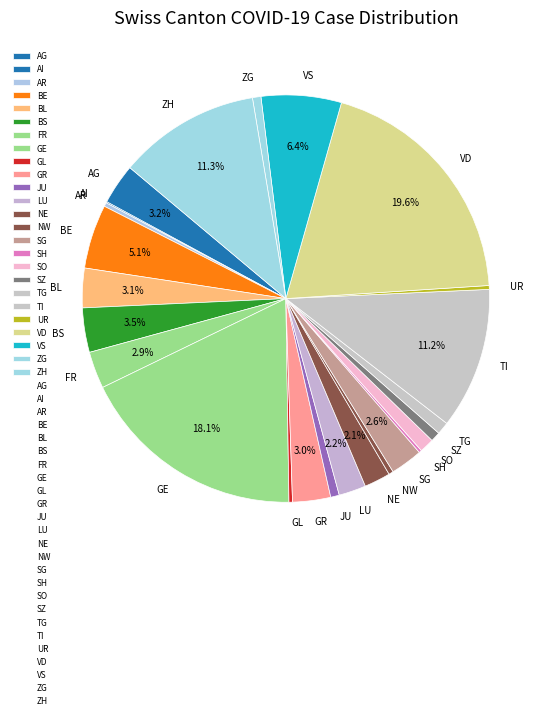

To the nearest percent, what is the combined percentage of GR and JU?

4%